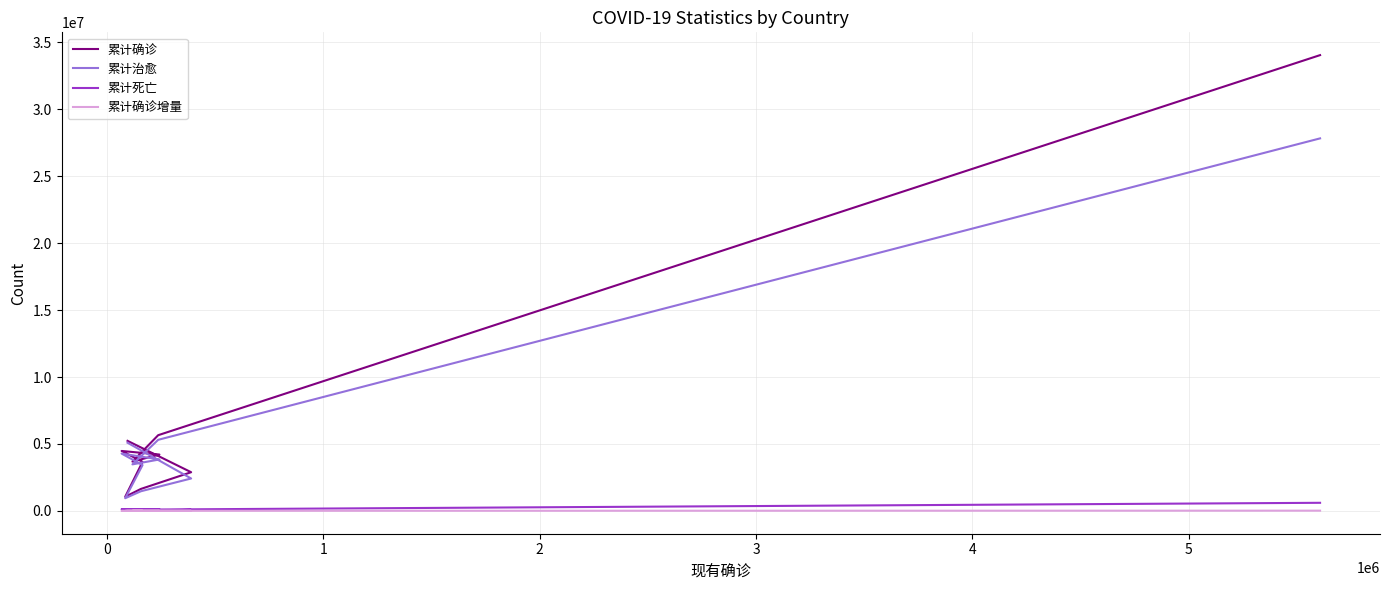

The value of 累计死亡 at 4 is 67810. True or false?

False